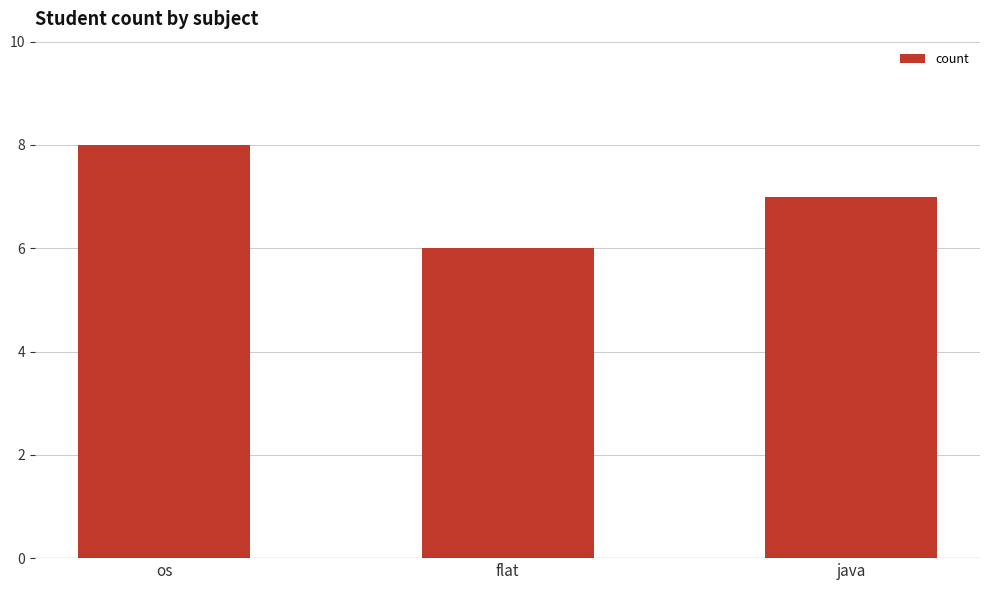

Rank the categories by value from highest to lowest.

os, java, flat